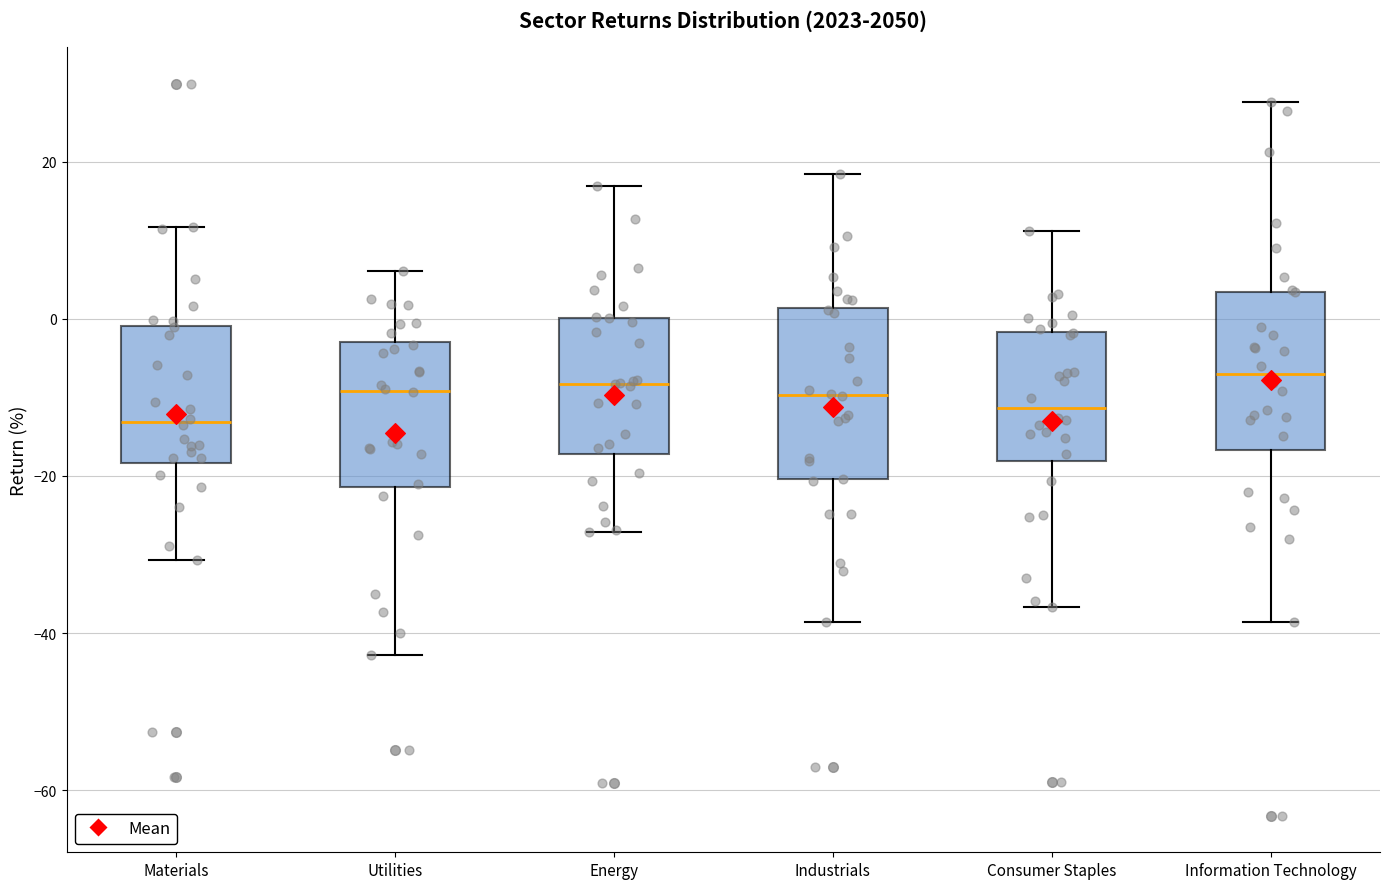

Reading left to right, read every box against the y-axis: the position of its median line, the range the box covers, and the ends of its whiskers. The values are not printed on the chart, so give them approximately, as read against the axis.

Materials: median -14, box -18 to 0, whiskers -30 to 12
Utilities: median -10, box -22 to -2, whiskers -42 to 6
Energy: median -8, box -18 to 0, whiskers -28 to 16
Industrials: median -10, box -20 to 2, whiskers -38 to 18
Consumer Staples: median -12, box -18 to -2, whiskers -36 to 12
Information Technology: median -8, box -16 to 4, whiskers -38 to 28